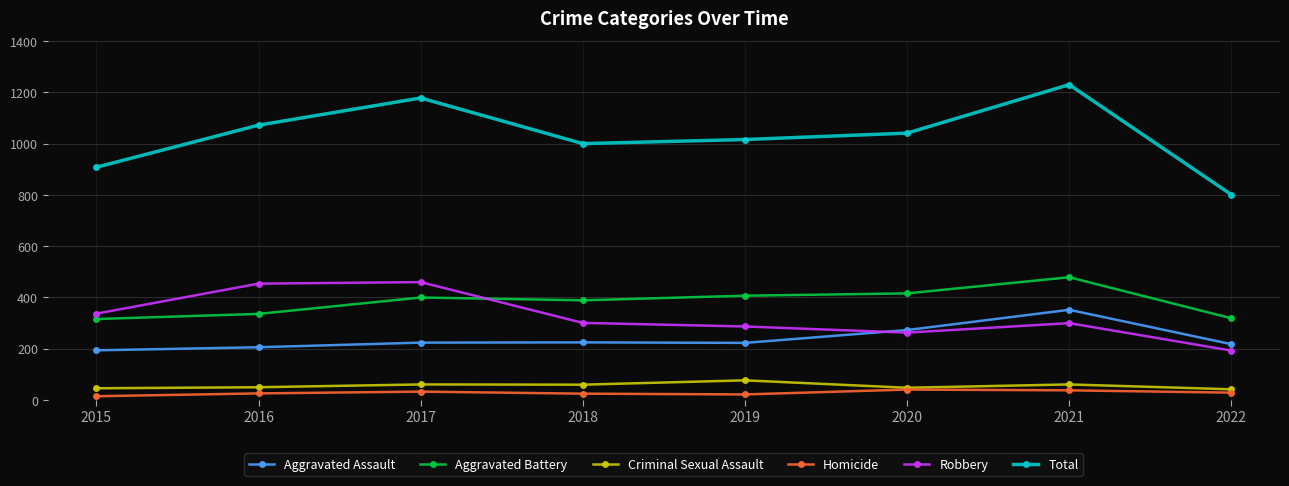

How many lines are shown in the chart?

6